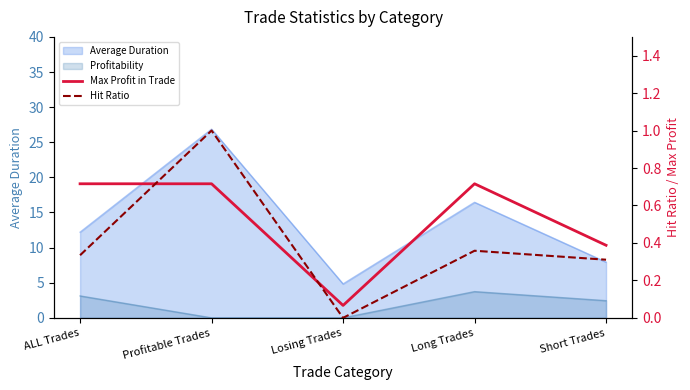

The value of Hit Ratio at ALL Trades is 0.5. True or false?

False